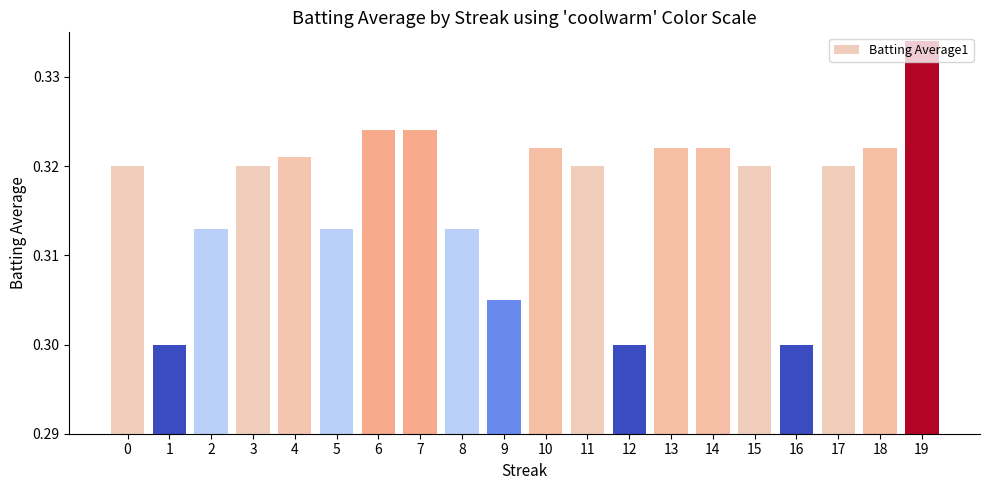

The value at 5 is 0.3. True or false?

True